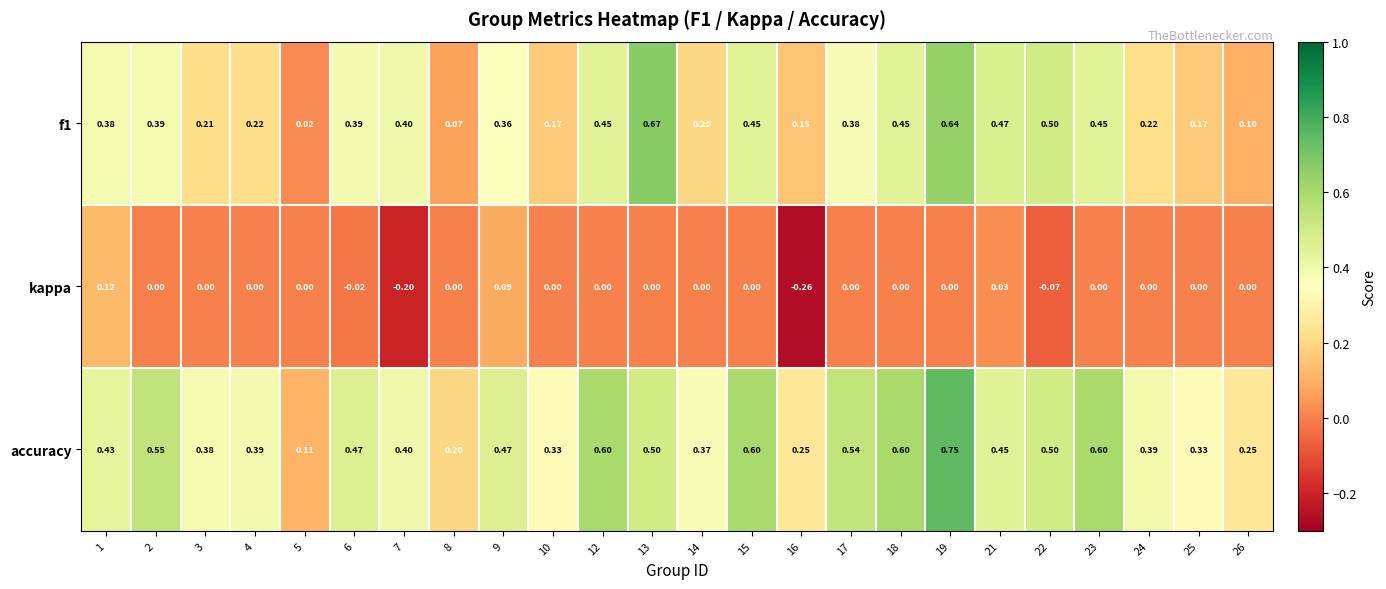

Rank the series by their maximum value, from highest to lowest.

accuracy, f1, kappa